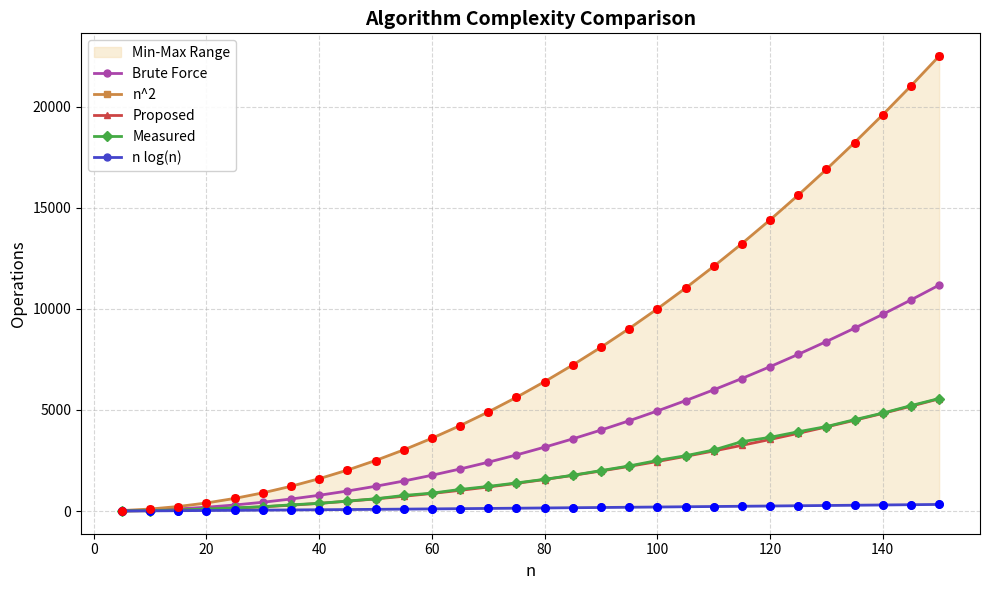

Which series has the largest Y range (max minus min)?

n^2